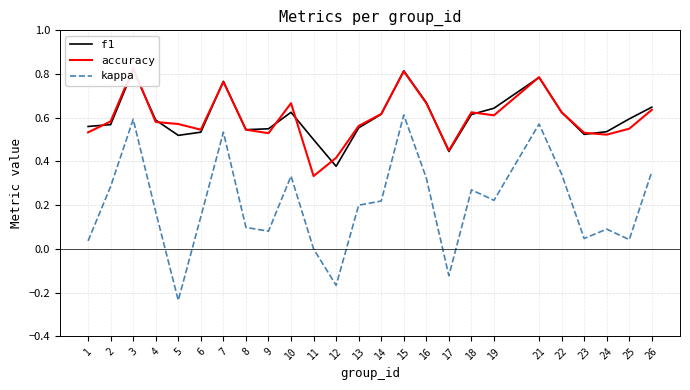

What is the spread (max minus min) of values at 17?

0.6